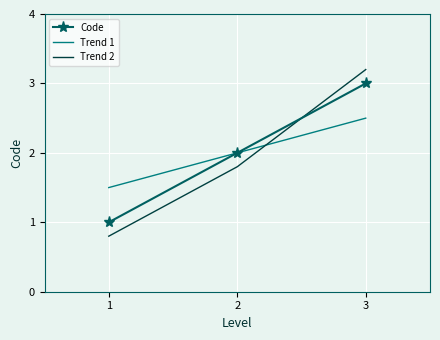

What is the maximum value for Code?

3.0